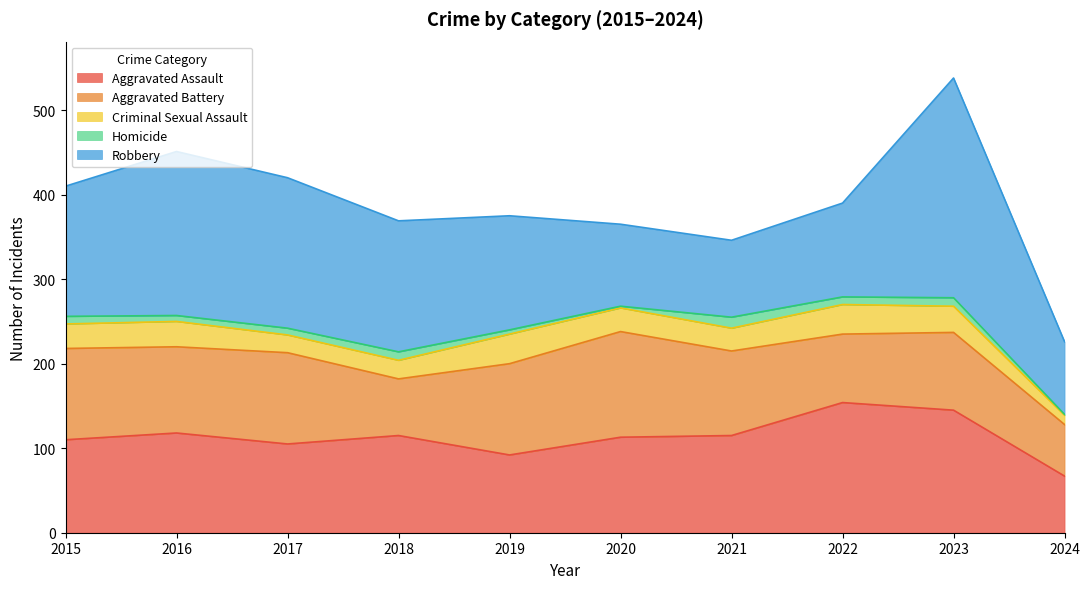

In Criminal Sexual Assault, how many points are lower than both neighbors (excluding endpoints)?

2